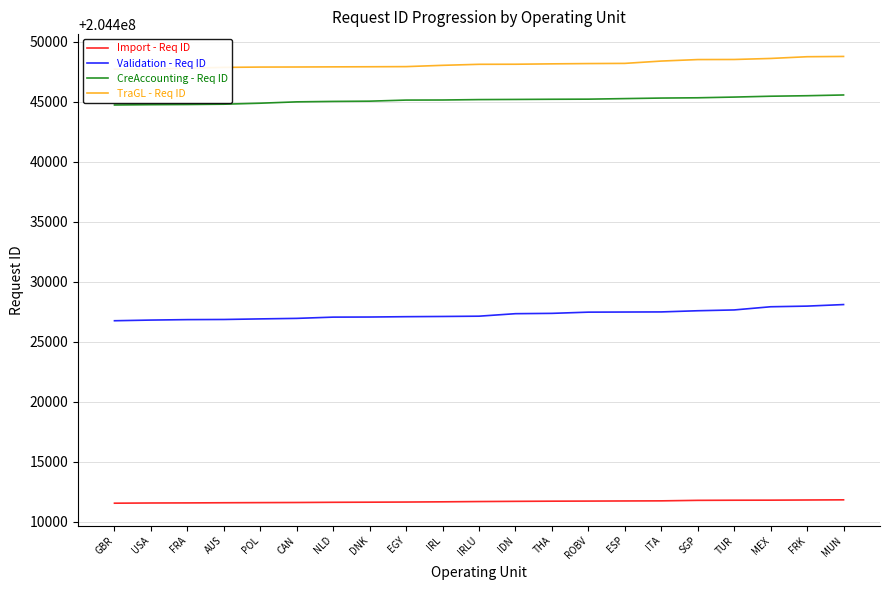

True or false: CreAccounting - Req ID and Import - Req ID cross at least once.

False